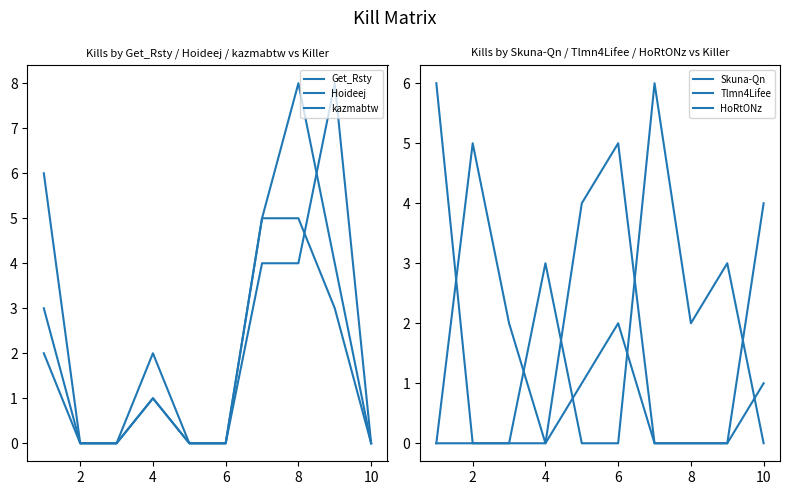

What is the sum of all Skuna-Qn values?

20